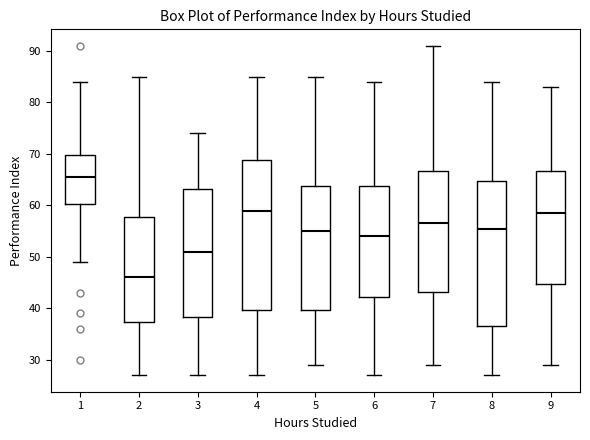

Reading left to right, read every box against the y-axis: the position of its median line, the range the box covers, and the ends of its whiskers. The values are not printed on the chart, so give them approximately, as read against the axis.

1: median 66, box 60 to 70, whiskers 49 to 84
2: median 46, box 37 to 58, whiskers 27 to 85
3: median 51, box 38 to 63, whiskers 27 to 74
4: median 59, box 40 to 69, whiskers 27 to 85
5: median 55, box 40 to 64, whiskers 29 to 85
6: median 54, box 42 to 64, whiskers 27 to 84
7: median 57, box 43 to 67, whiskers 29 to 91
8: median 56, box 37 to 65, whiskers 27 to 84
9: median 59, box 45 to 67, whiskers 29 to 83